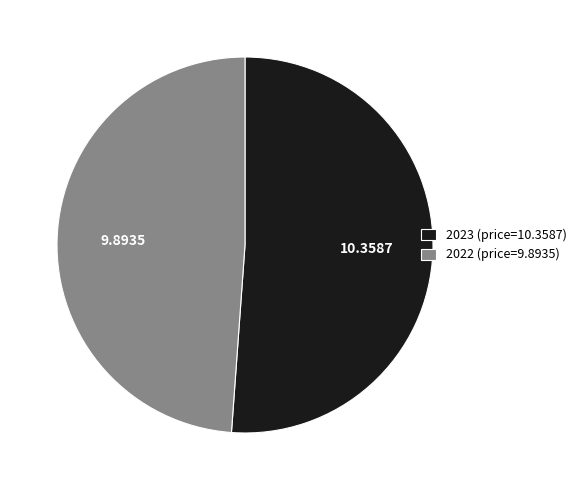

What is the largest slice in the pie chart?

2023